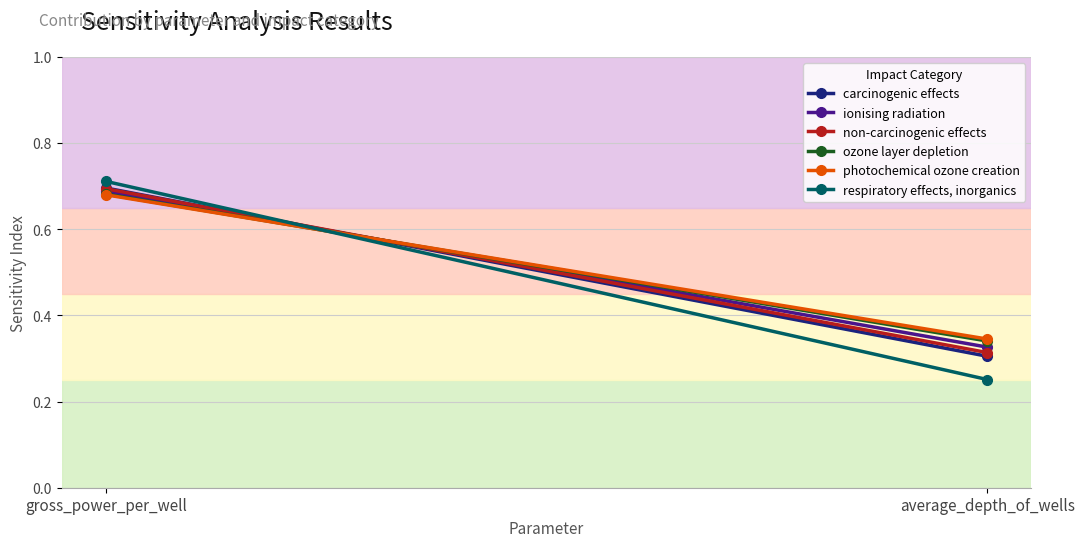

Which series has the largest total across all categories?

photochemical ozone creation